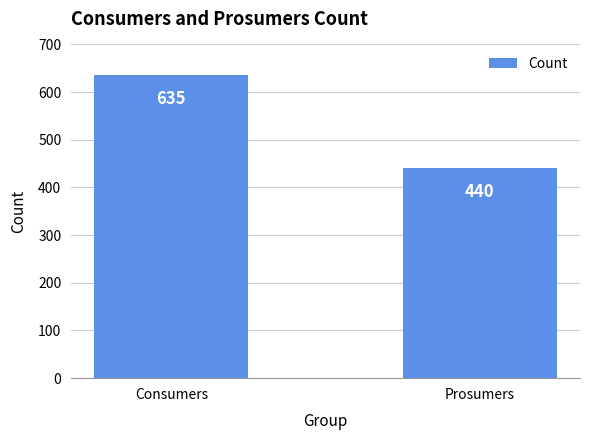

Rank the categories by value from highest to lowest.

Consumers, Prosumers